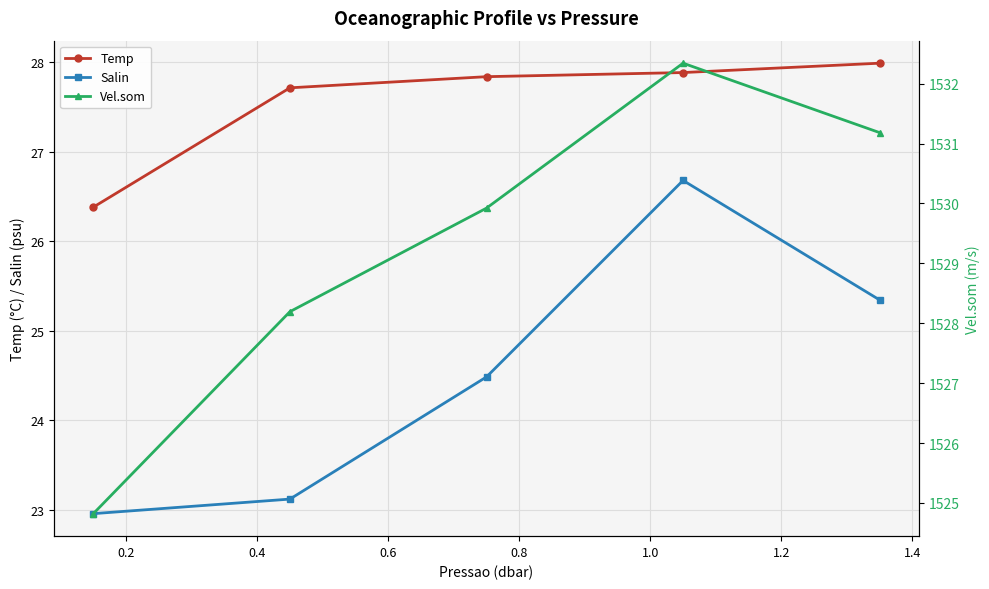

What is the value of the Salin point at the 2nd from the left?

23.1